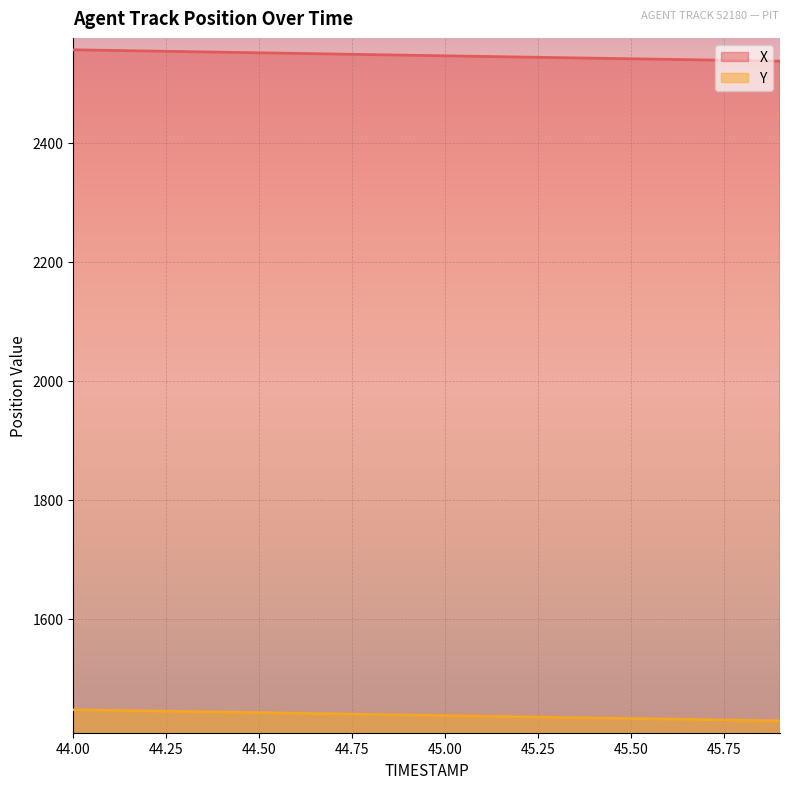

Which series has the widest spread of values?

X